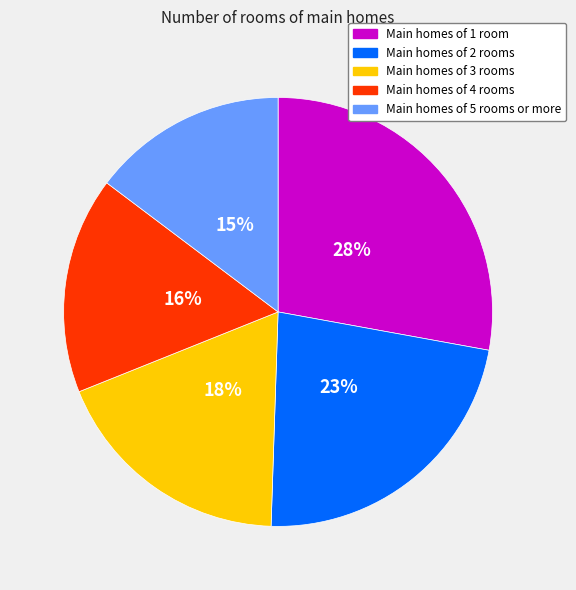

What is the largest slice in the pie chart?

Main homes of 1 room